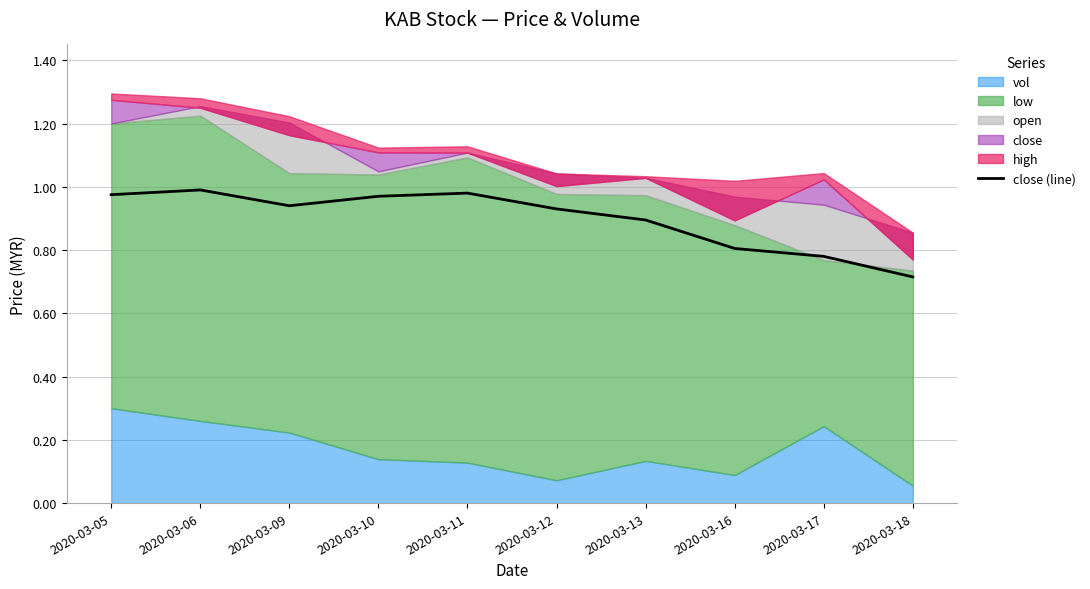

Which label corresponds to the largest value in the chart?

2020-03-06